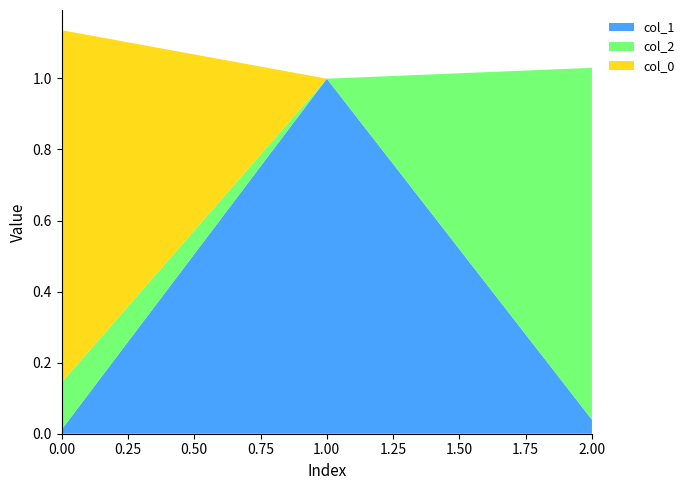

Reading left to right, transcribe all the data shown in this chart.

col_1: 0.0	1.0	0.0
col_2: 0.1	-0.0	1.0
col_0: 1.0	-0.0	-0.1